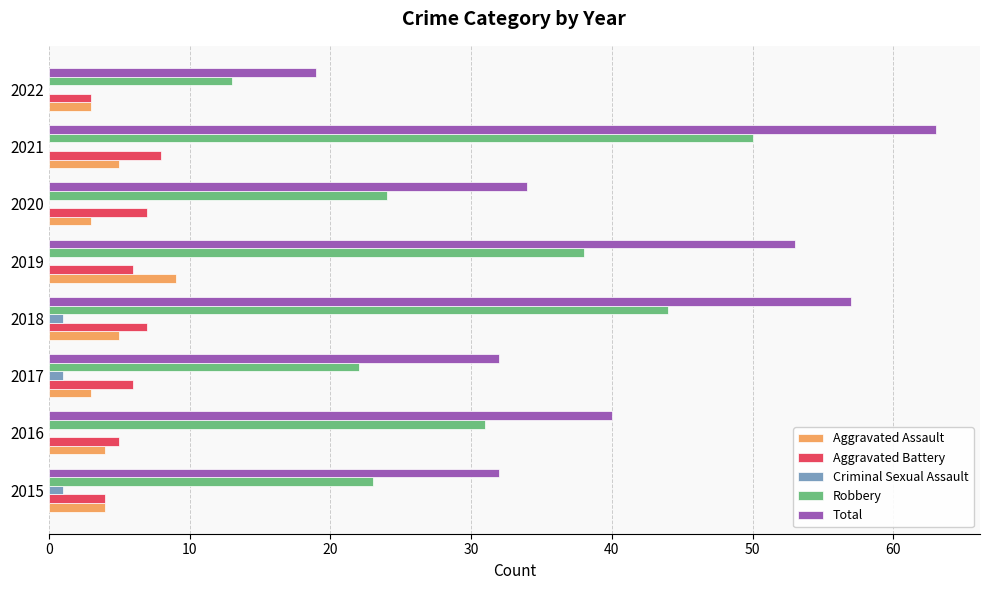

What is the greatest value displayed?

63